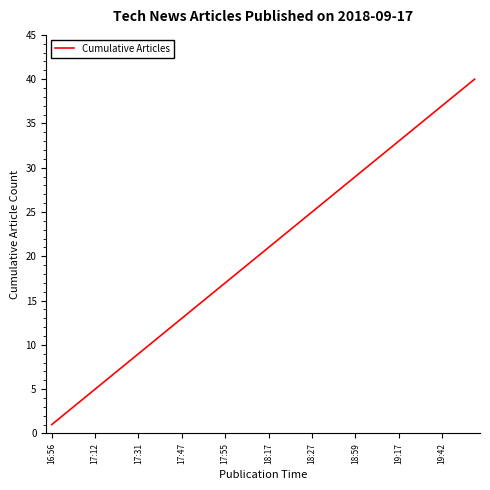

What is the maximum value shown in the chart?

40